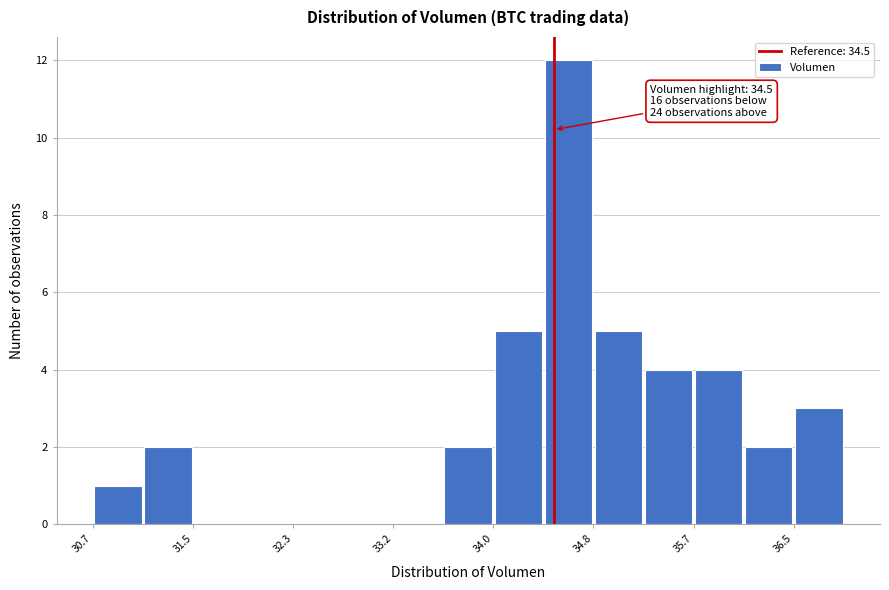

Which range on the x-axis has the tallest bar?

34.4 to 34.8